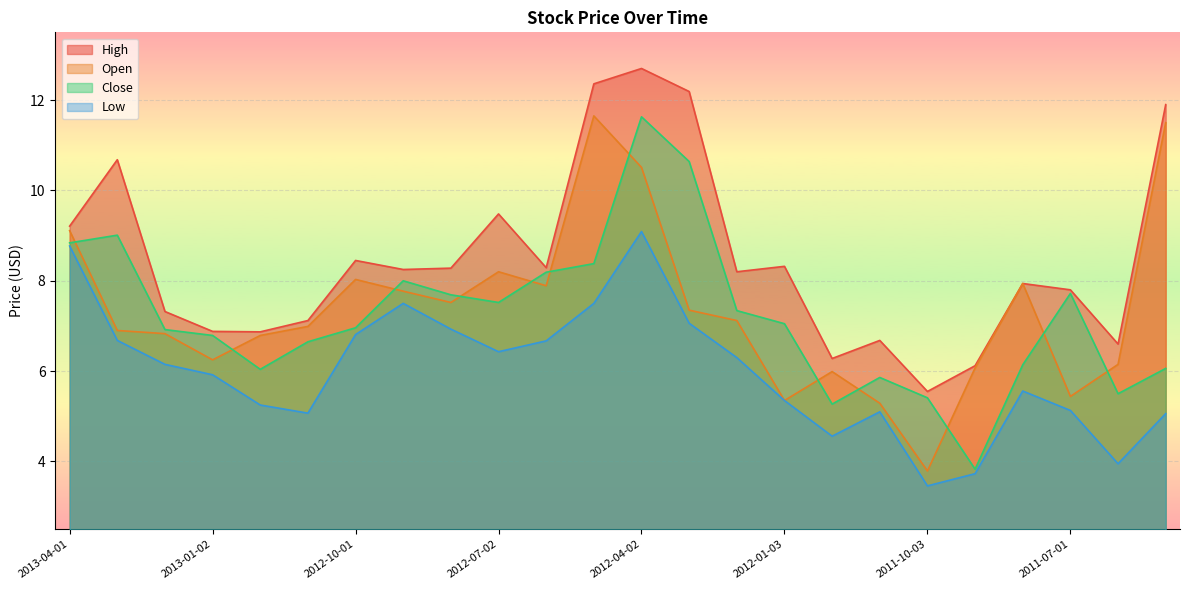

List the series in order of their peak value, highest first.

High, Open, Close, Low